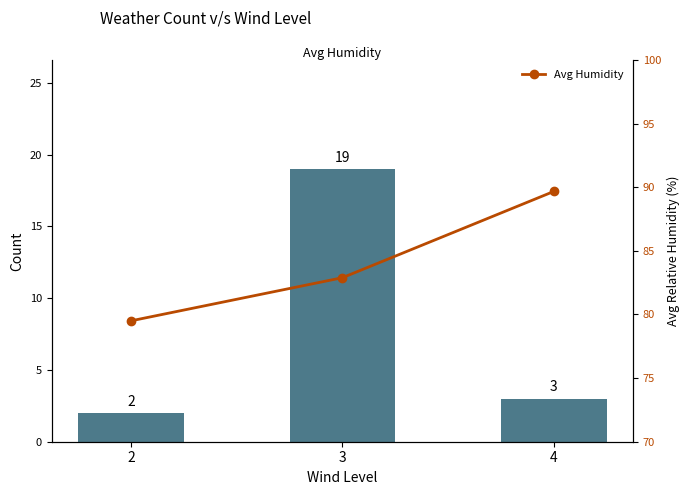

Does the chart contain stacked bars?

No